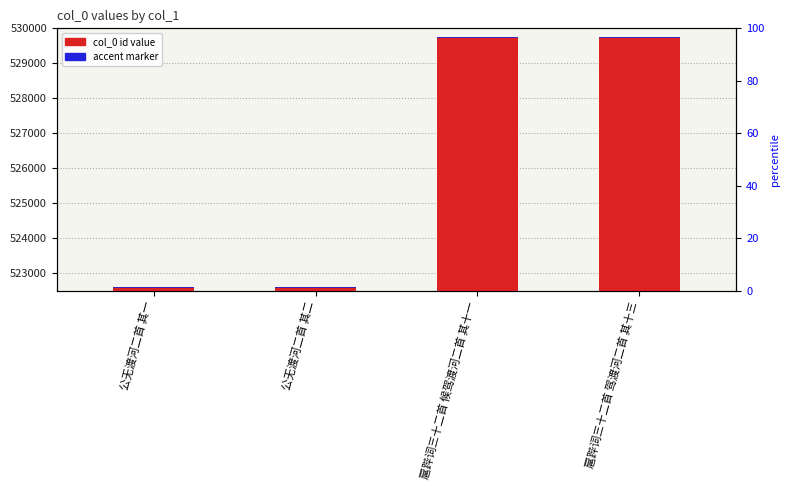

Between 公无渡河二首 其一 and 扈跸词三十二首 驾渡河二首 其十三, which series saw the biggest shift?

col_0 (id)